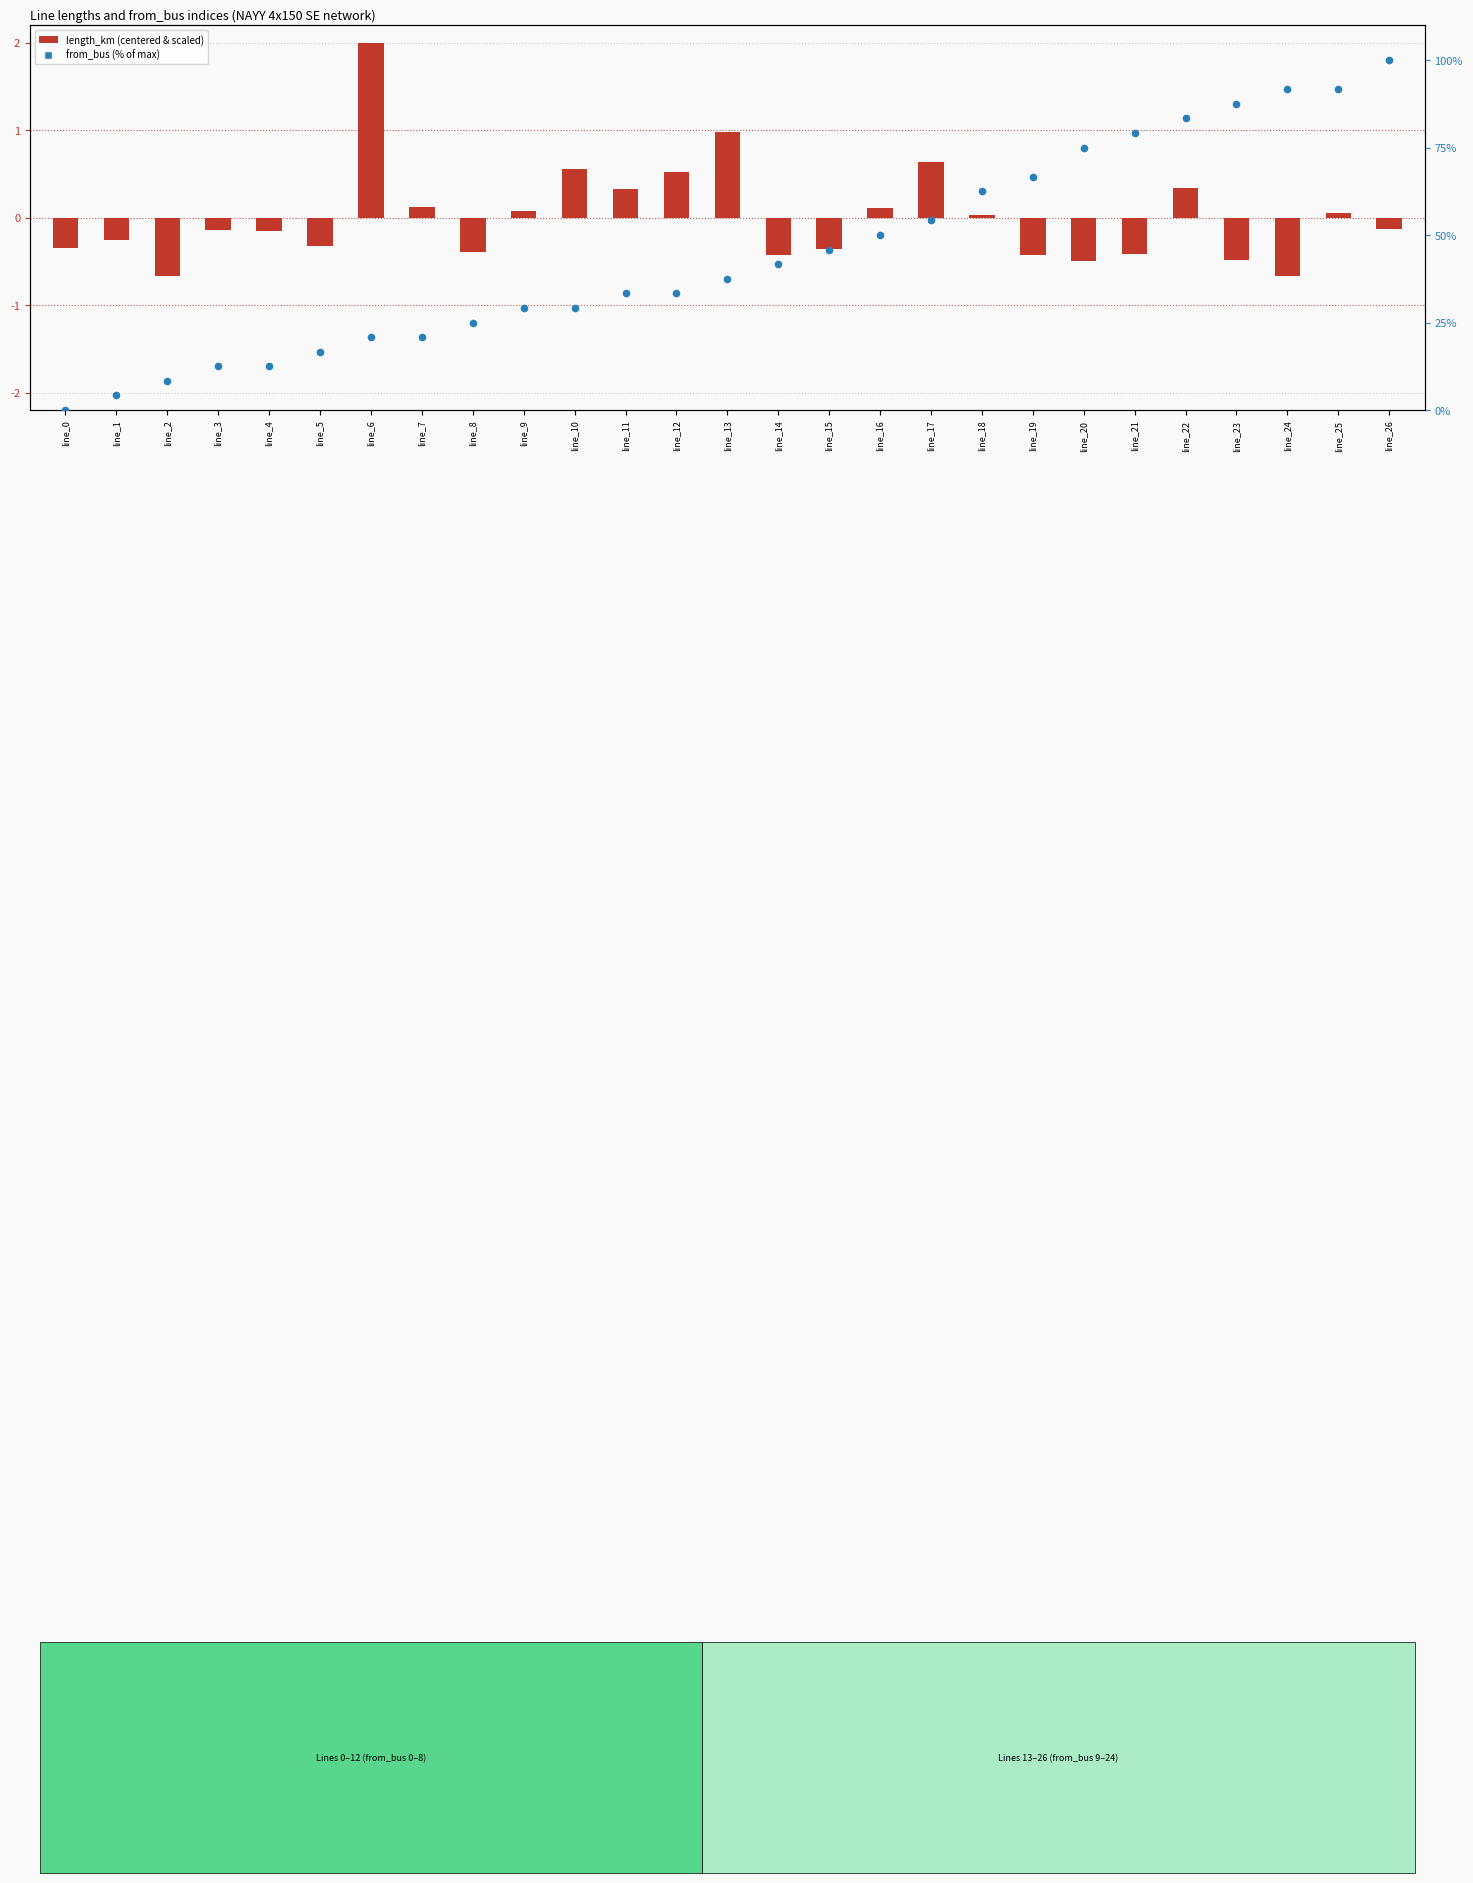

Which series reaches the minimum Y coordinate?

length_km (centered & scaled)